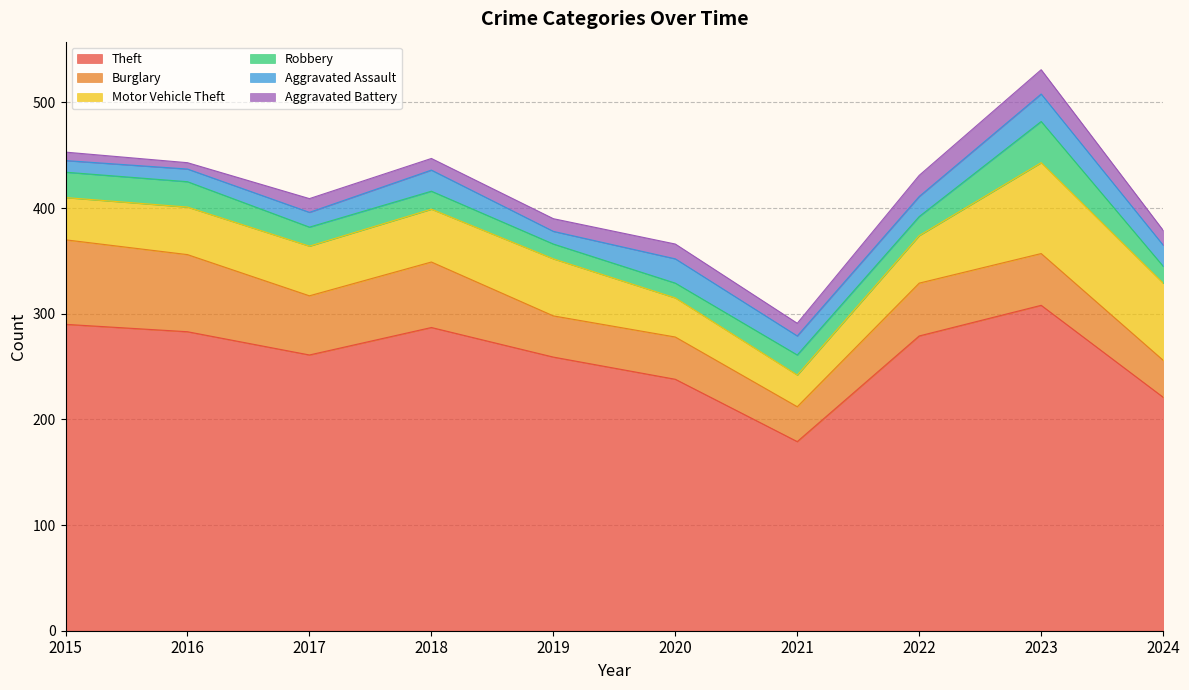

At which category is the sum across all series the highest?

2023